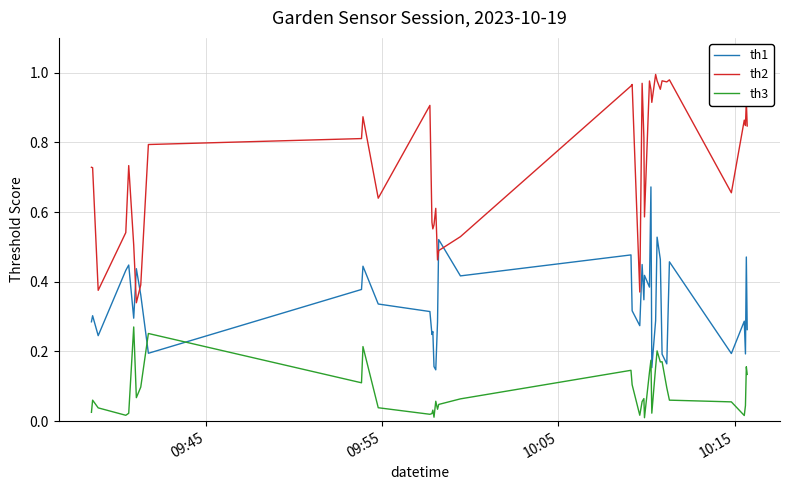

How many lines are shown in the chart?

3